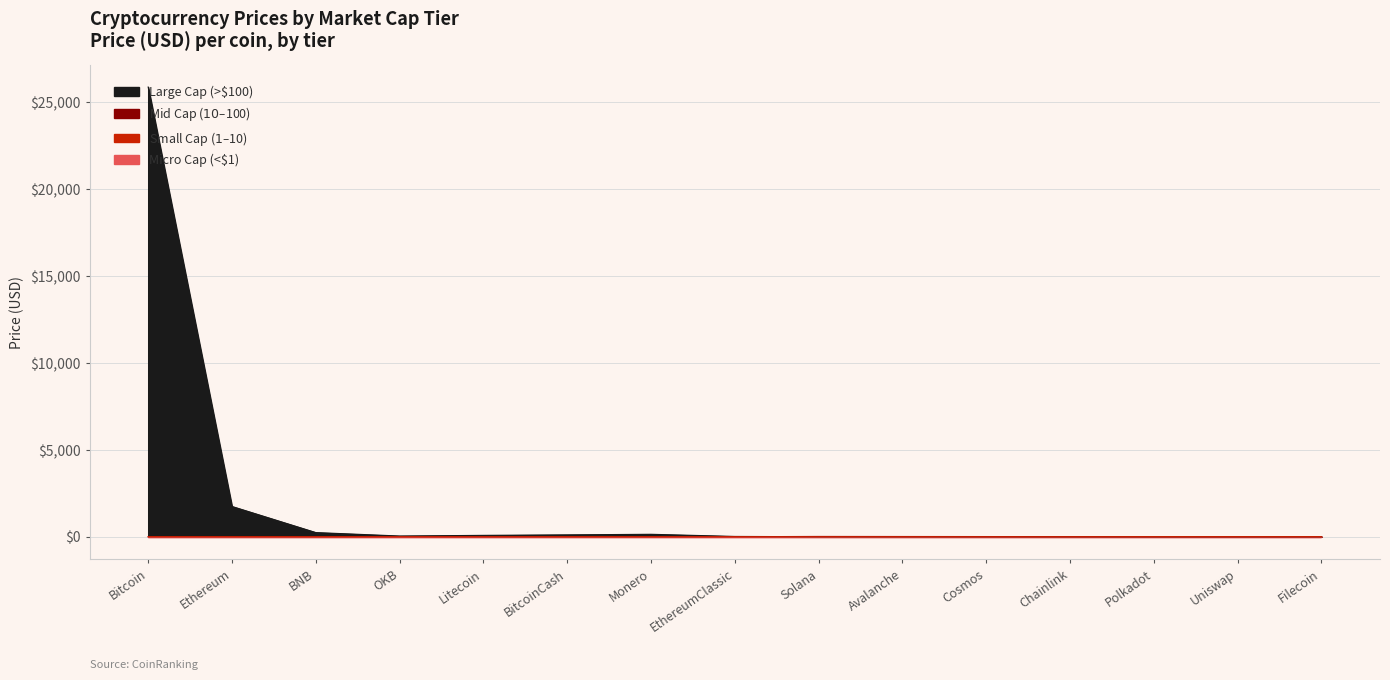

Is it true that Large Cap (>100) equals 40.0 at OKB?

True